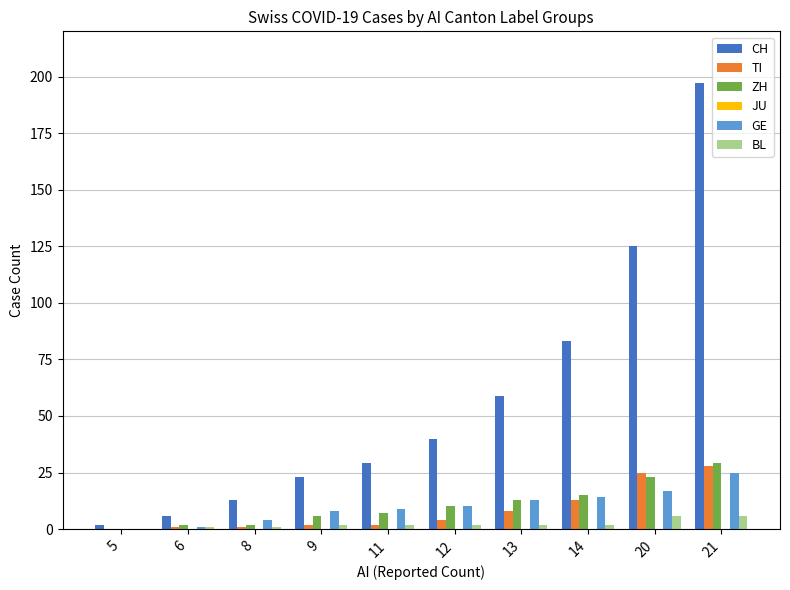

Which series has the largest total across all categories?

CH